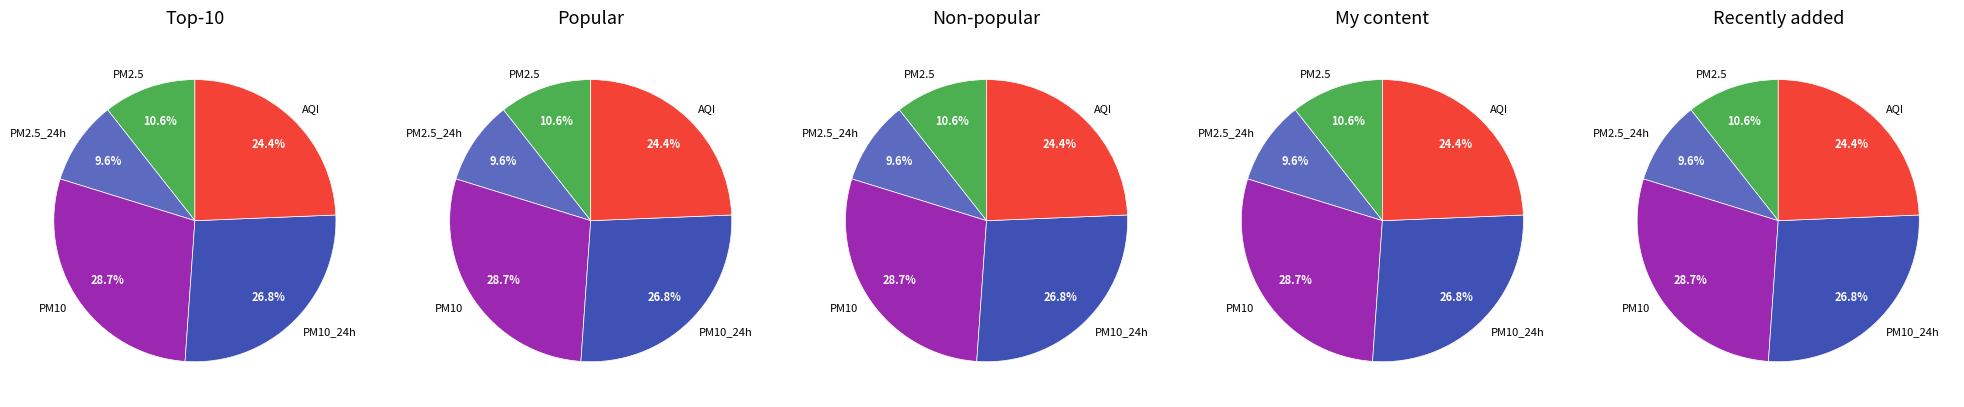

The PM10_24h slice represents 27% of the pie. True or false?

True